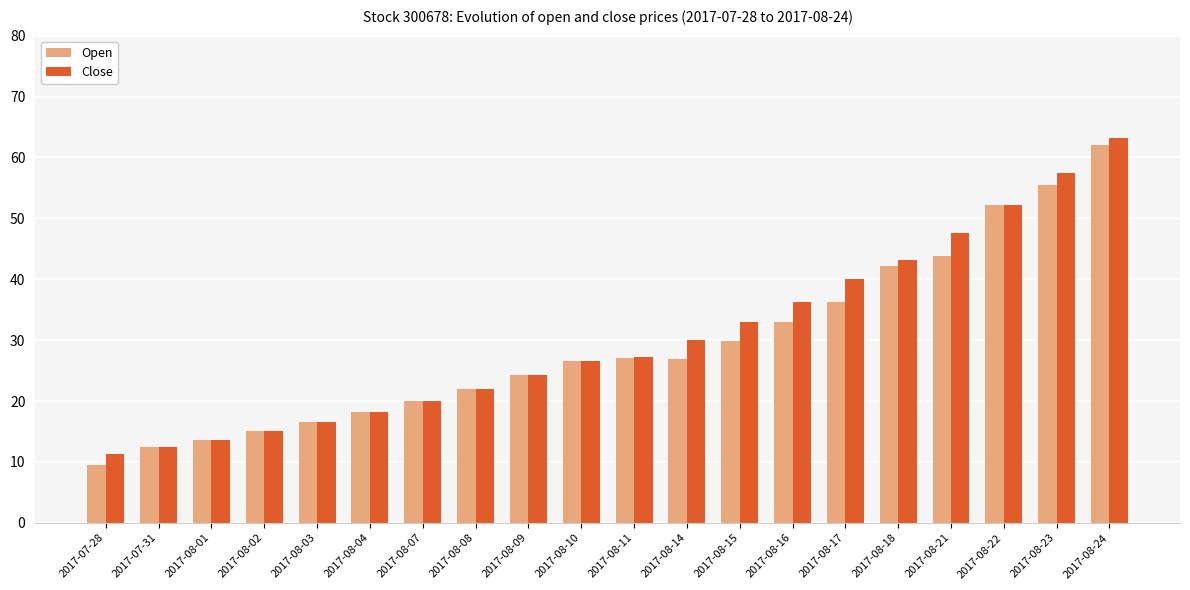

At which category is the sum across all series the highest?

2017-08-24